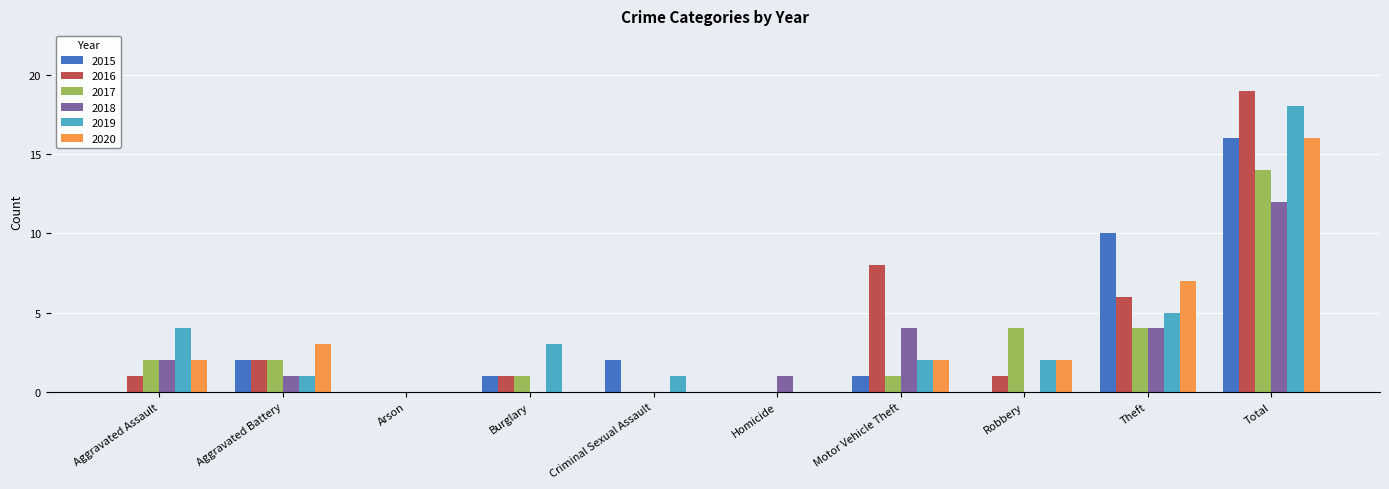

Which series changed the most between Arson and Burglary?

2019